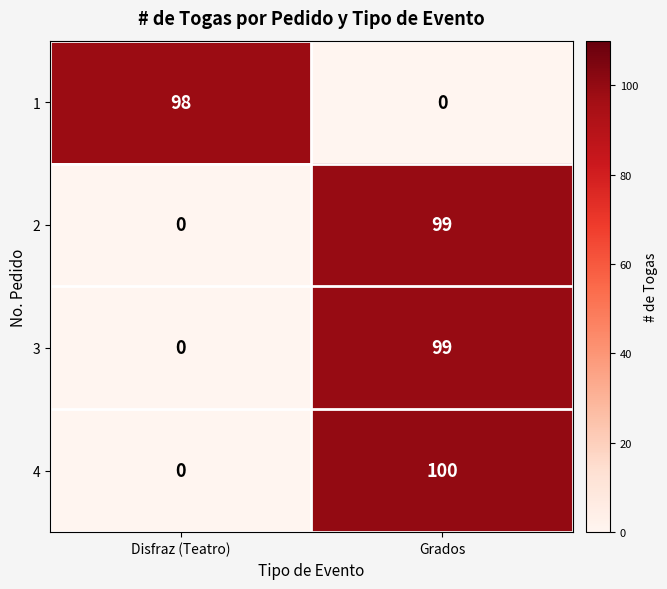

What is the sum of the 1 values at Grados and Disfraz (Teatro)?

98